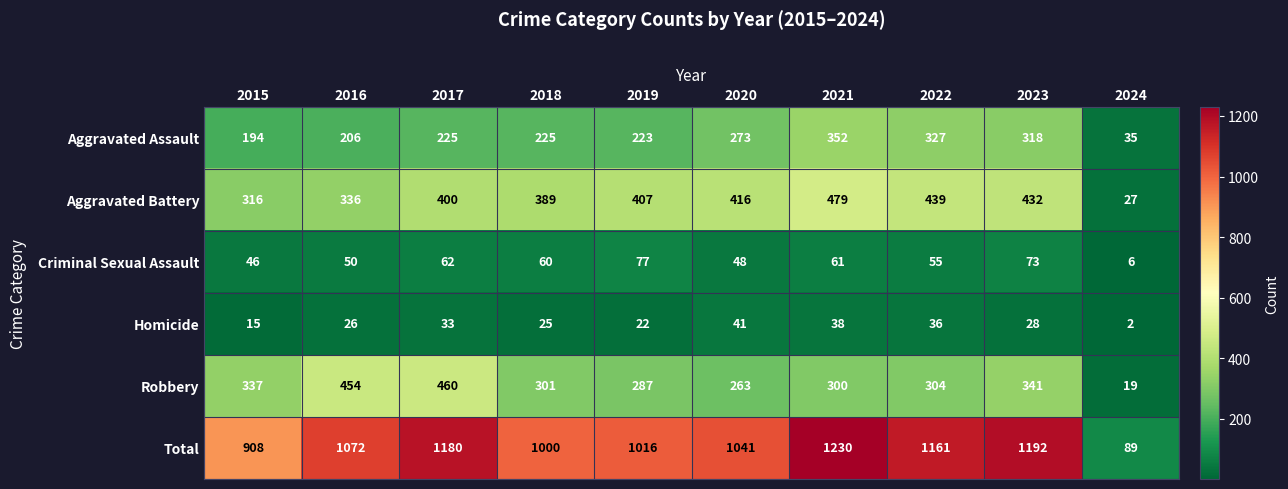

What is the difference between the second highest and second lowest values in the Total series?

284